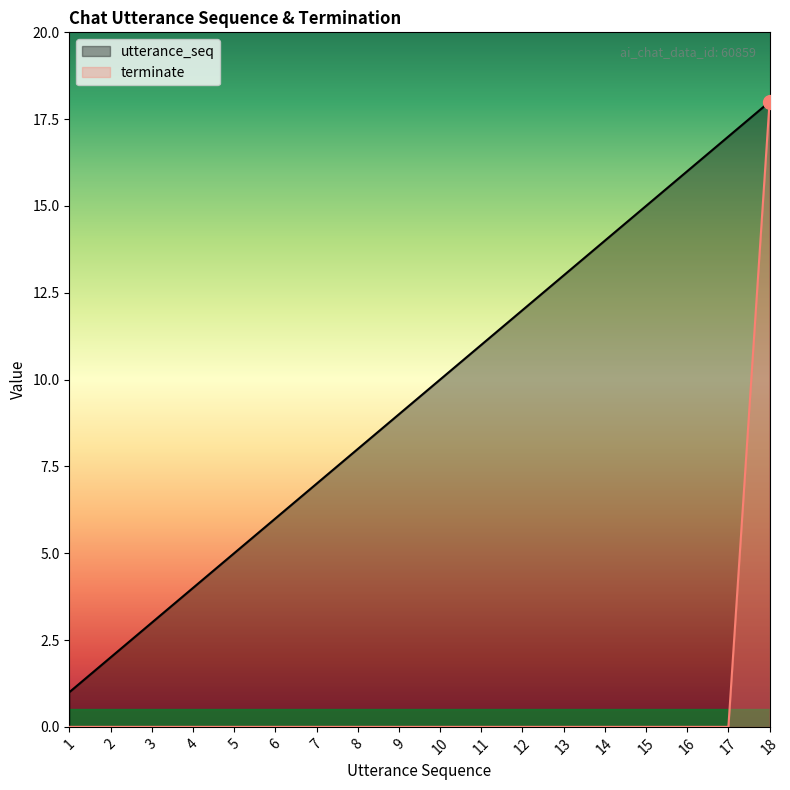

Which series changed the most between 9 and 16?

utterance_seq